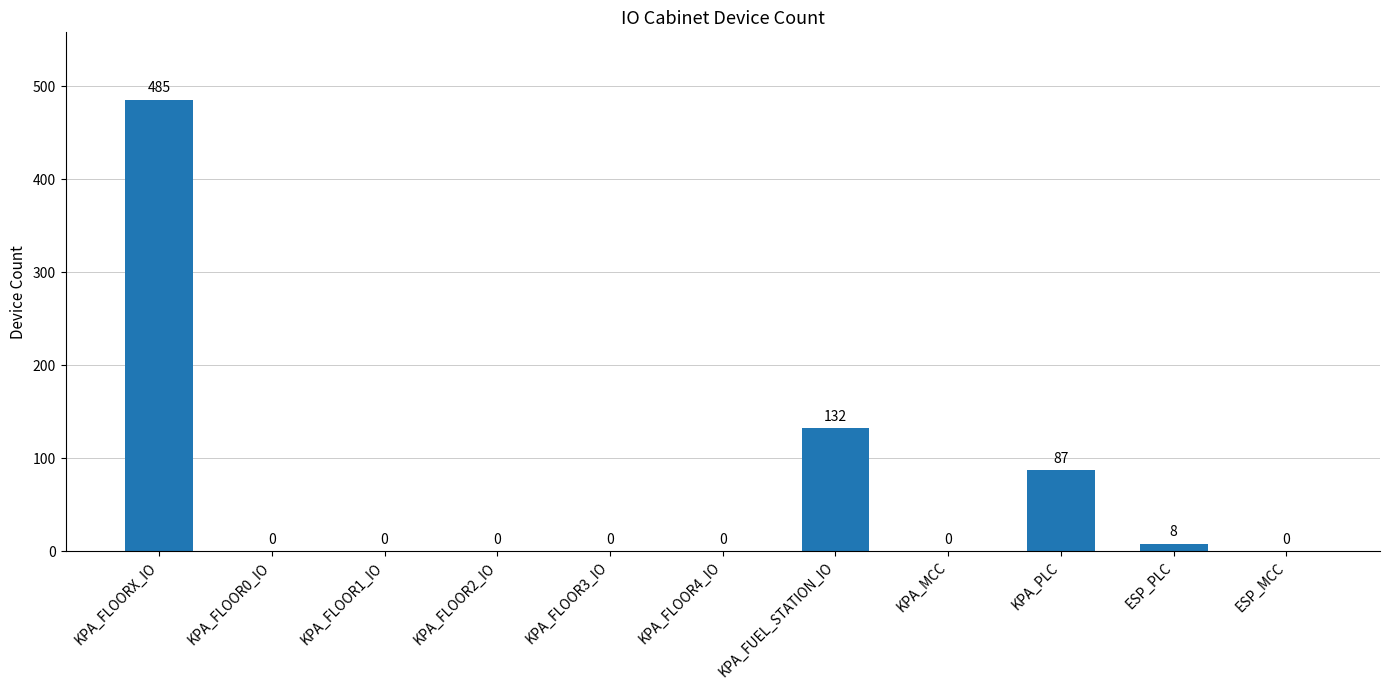

What is the greatest value displayed?

485